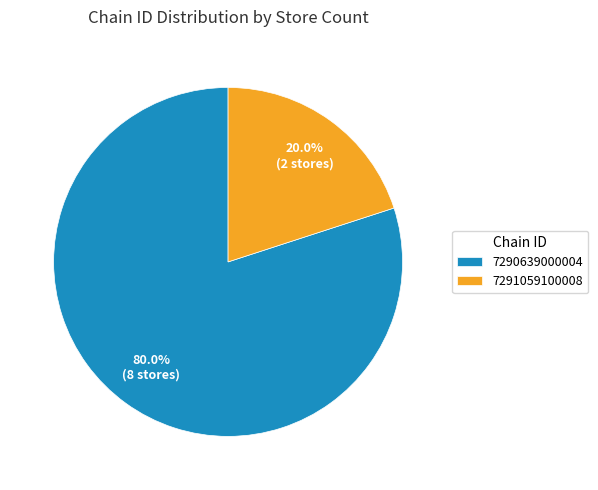

Rank the categories by value from highest to lowest.

7290639000004, 7291059100008